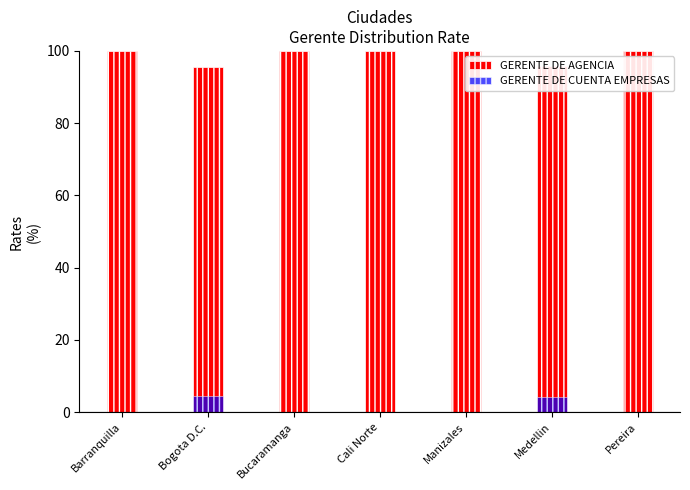

Which has a higher value, Barranquilla or Pereira?

Barranquilla